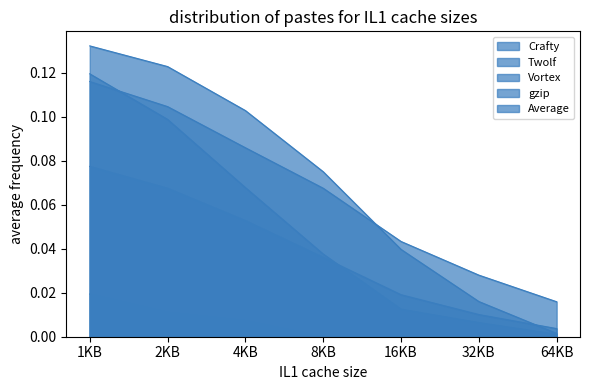

True or false: Crafty and Average intersect in this chart.

True